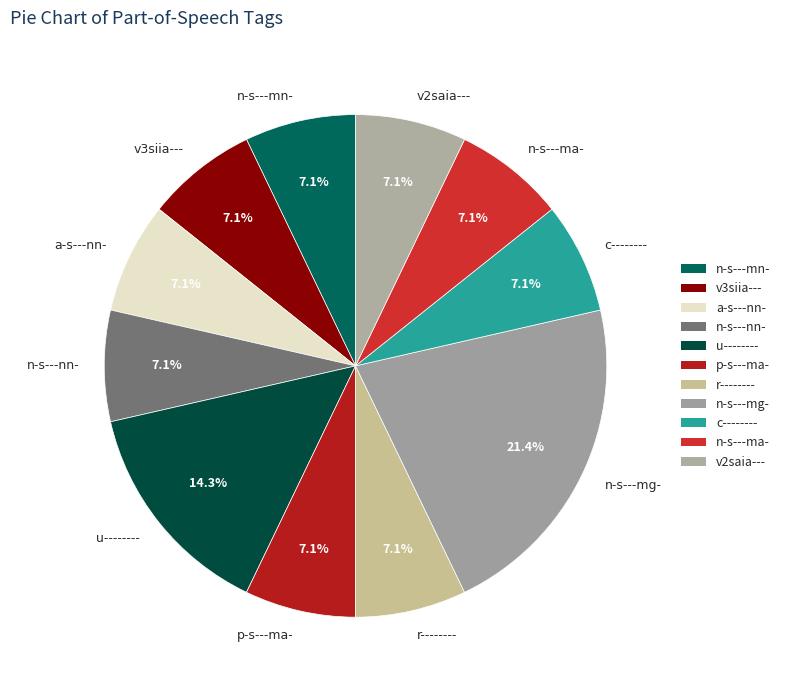

Which has a higher value, v2saia--- or u--------?

u--------